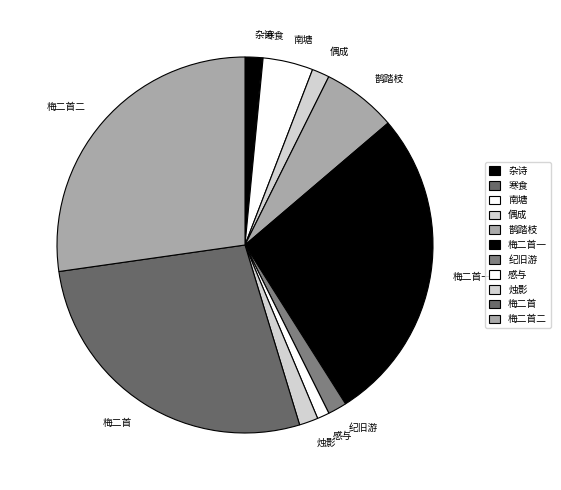

Approximately how many times larger is the value at 梅二首 compared to 感与?

26.2